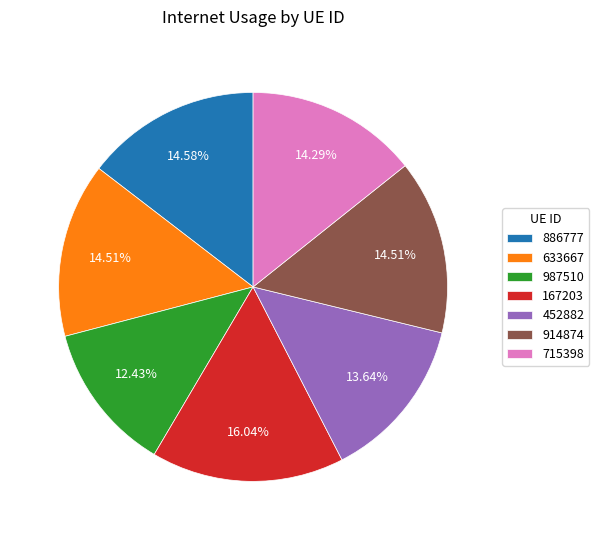

What portion of the pie excludes 167203?

84.0%